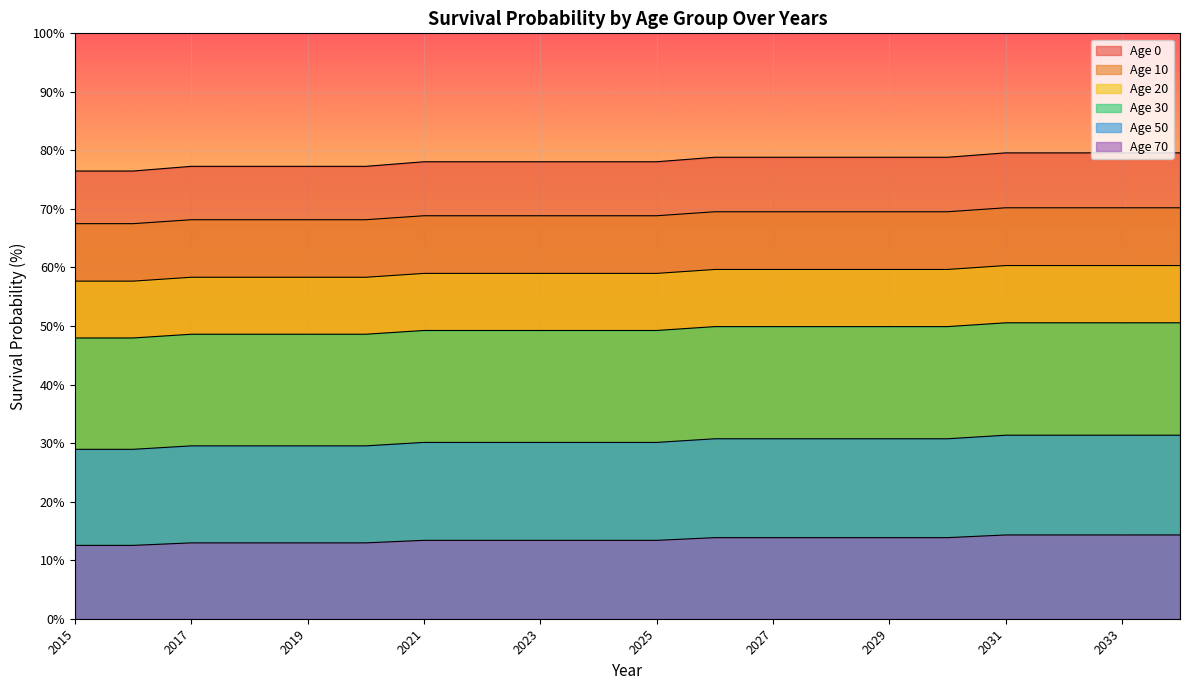

True or false: Age 20 has more than 0 points higher than both neighbors.

False